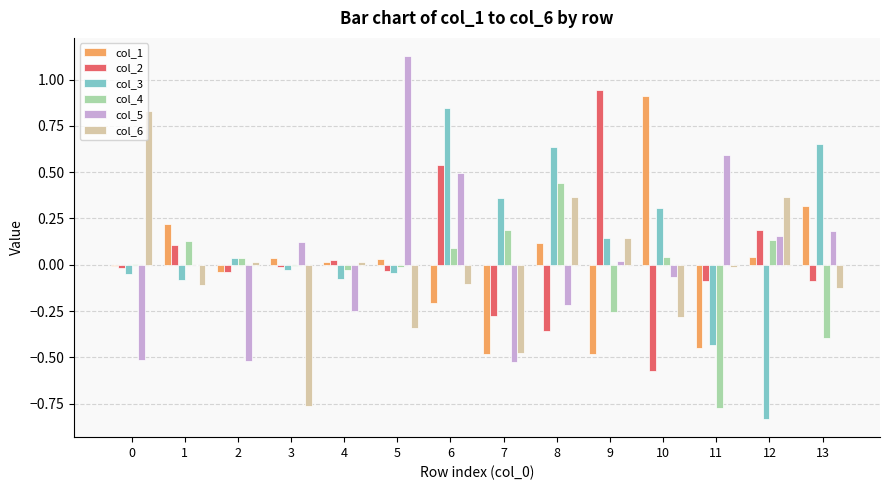

At which category is the sum across all series the highest?

6